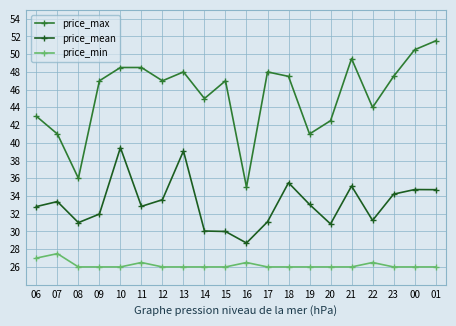

True or false: price_max and price_min intersect in this chart.

False